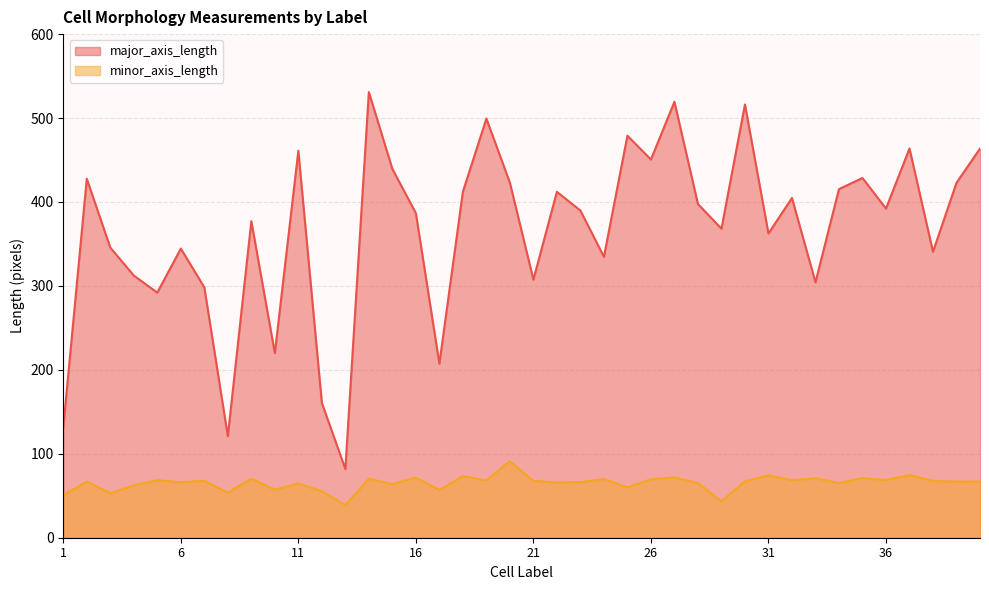

How many data points in major_axis_length are above 392?

20